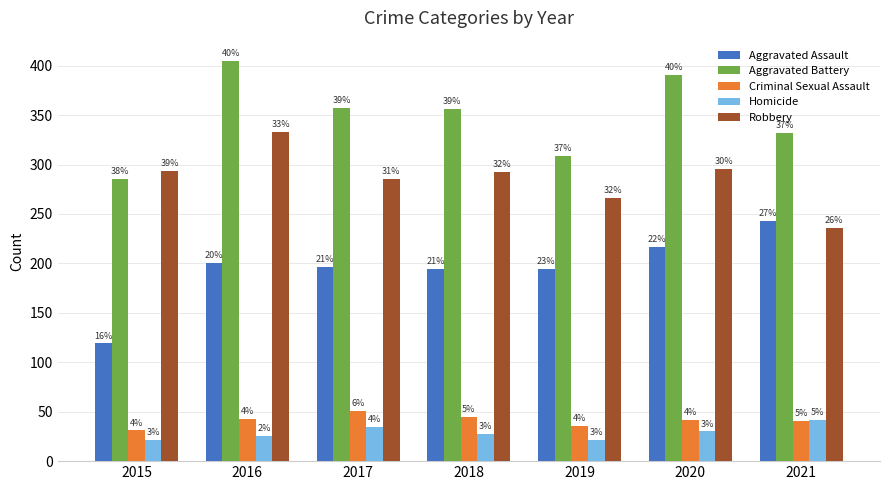

What are all the series names shown in the legend?

Aggravated Assault, Aggravated Battery, Criminal Sexual Assault, Homicide, Robbery